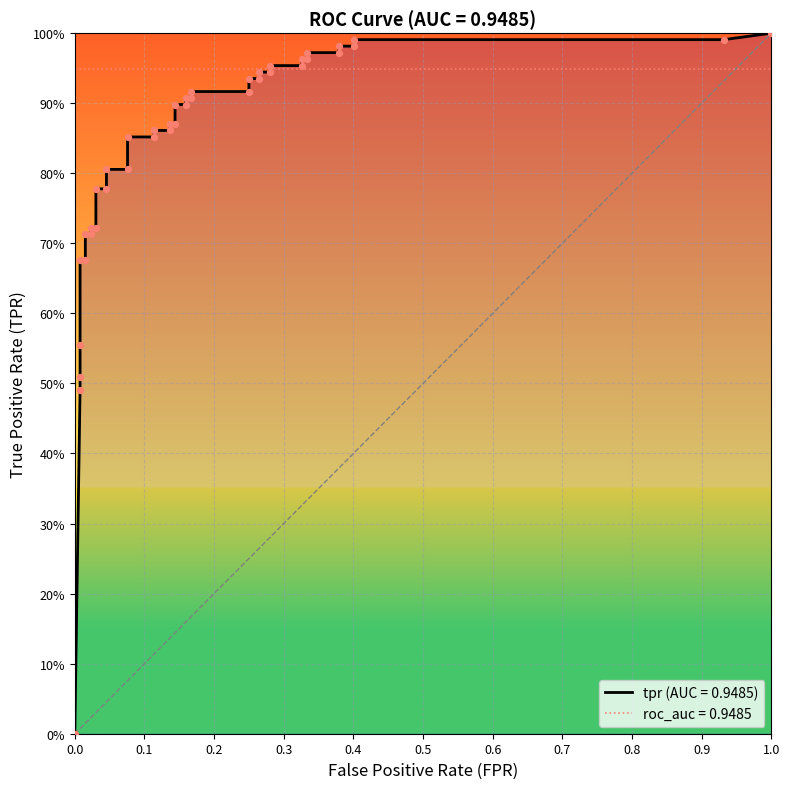

At which category is the sum across all series the highest?

39